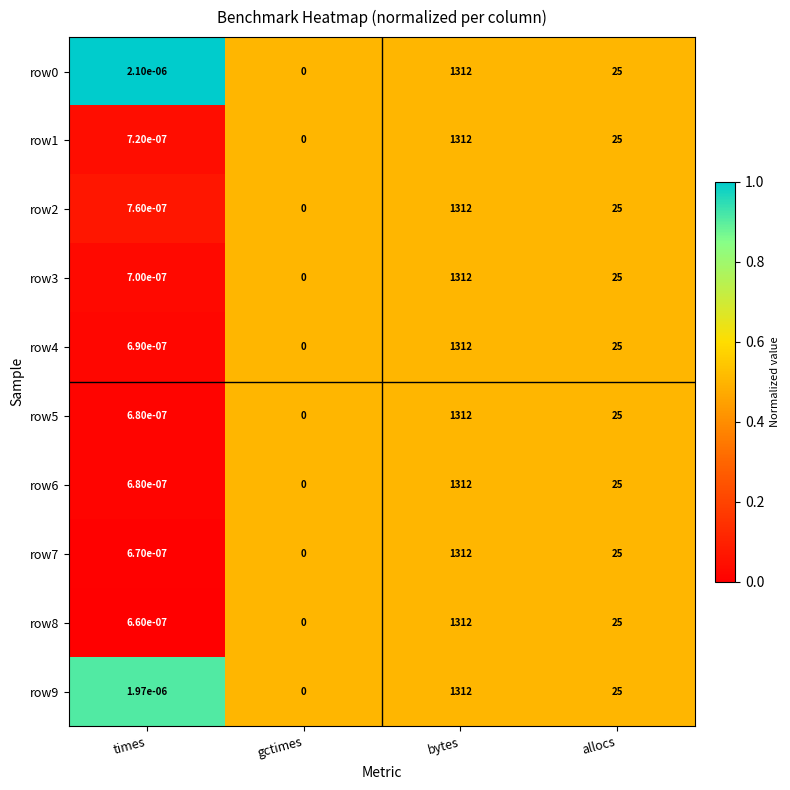

Is the value of row7 at gctimes greater than the value of row8 at allocs?

No